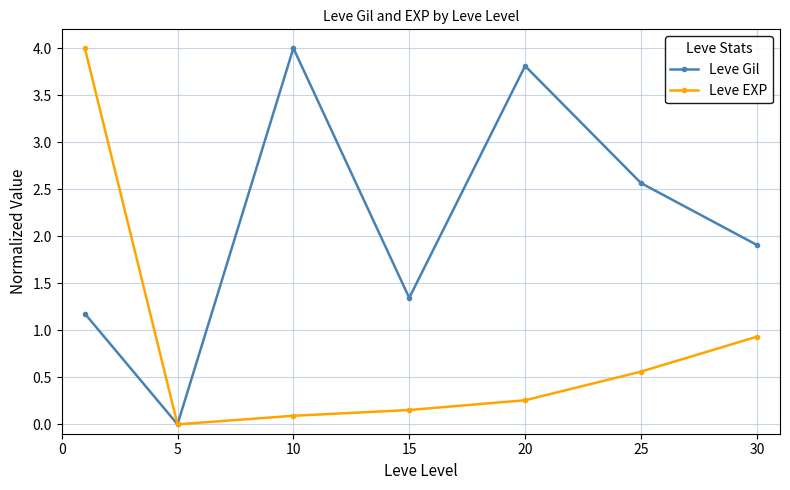

What is the greatest value displayed?

4.0